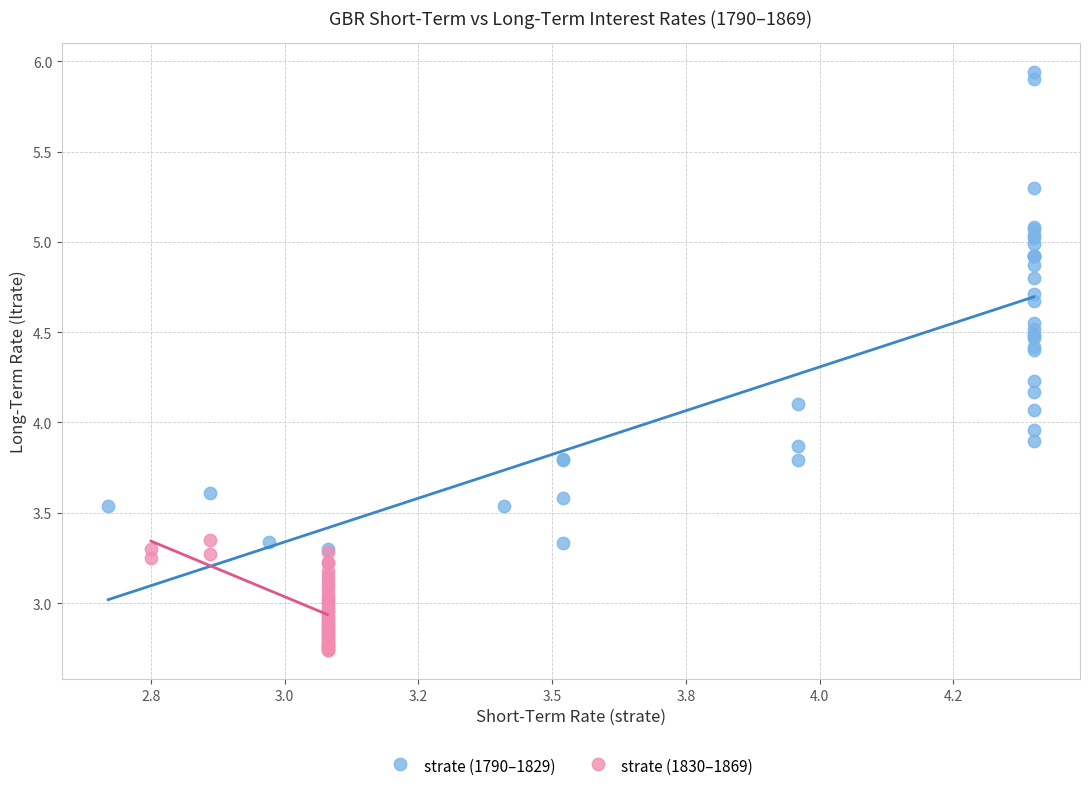

What are all the series names shown in the legend?

strate (1790–1829), strate (1830–1869)